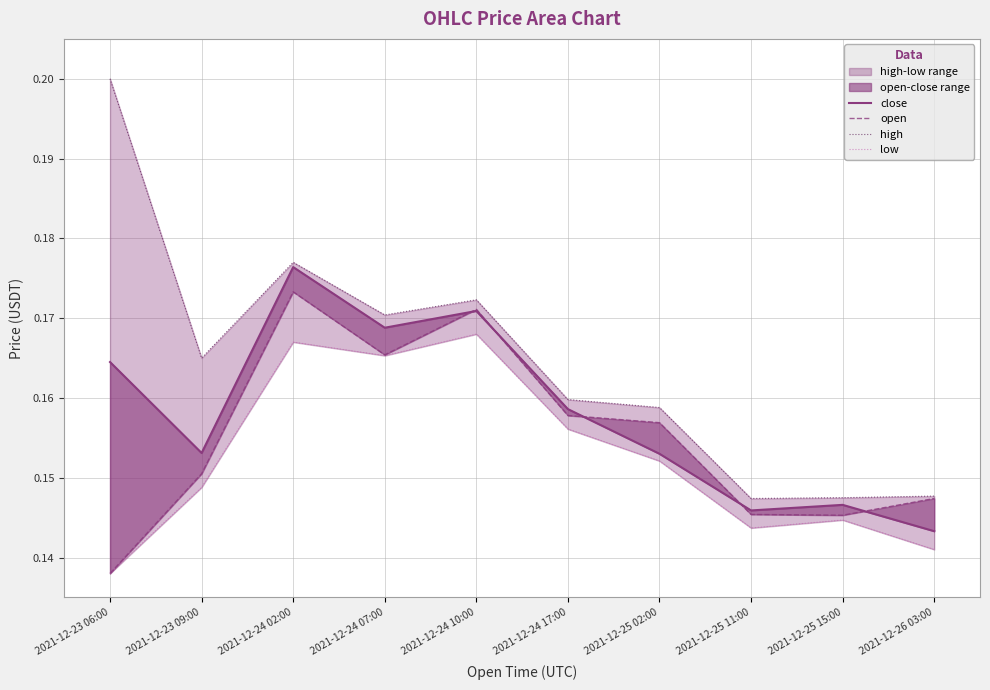

Rank the series at 2021-12-24 10:00 from lowest to highest value.

low, close, open, high